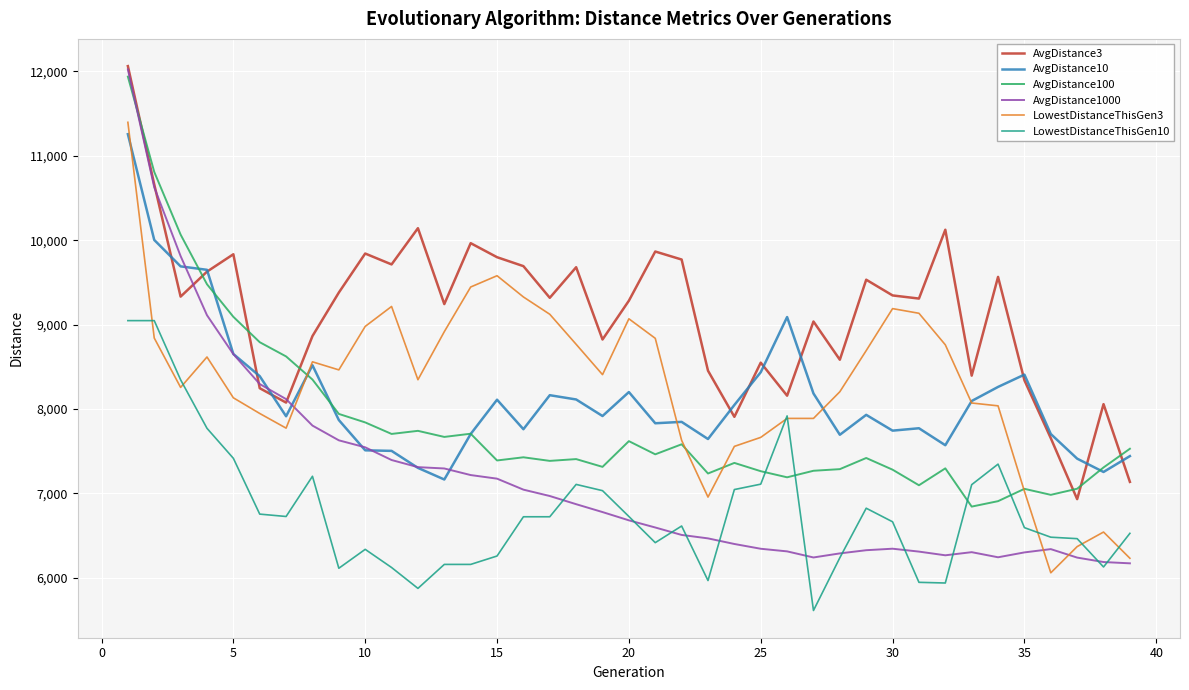

Which series has the widest spread of values?

AvgDistance1000